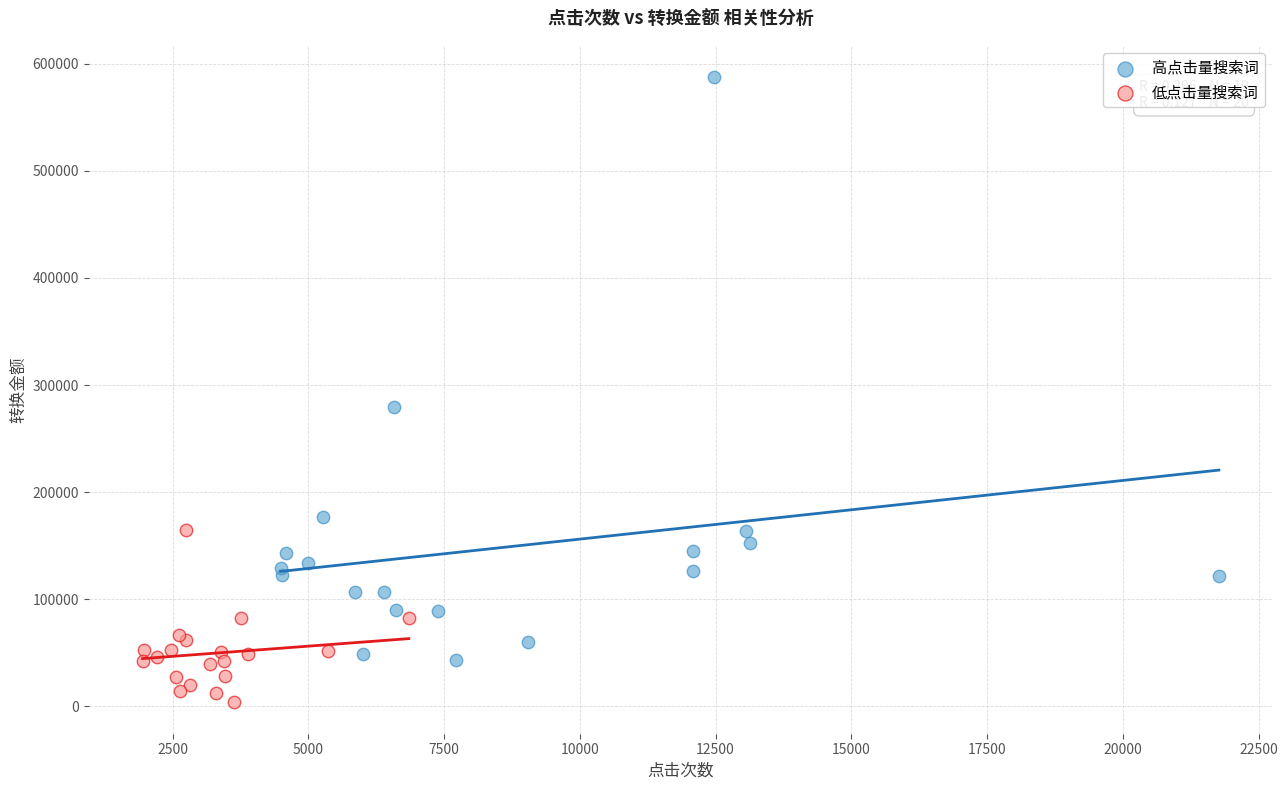

Which series reaches the maximum Y coordinate?

高点击量搜索词